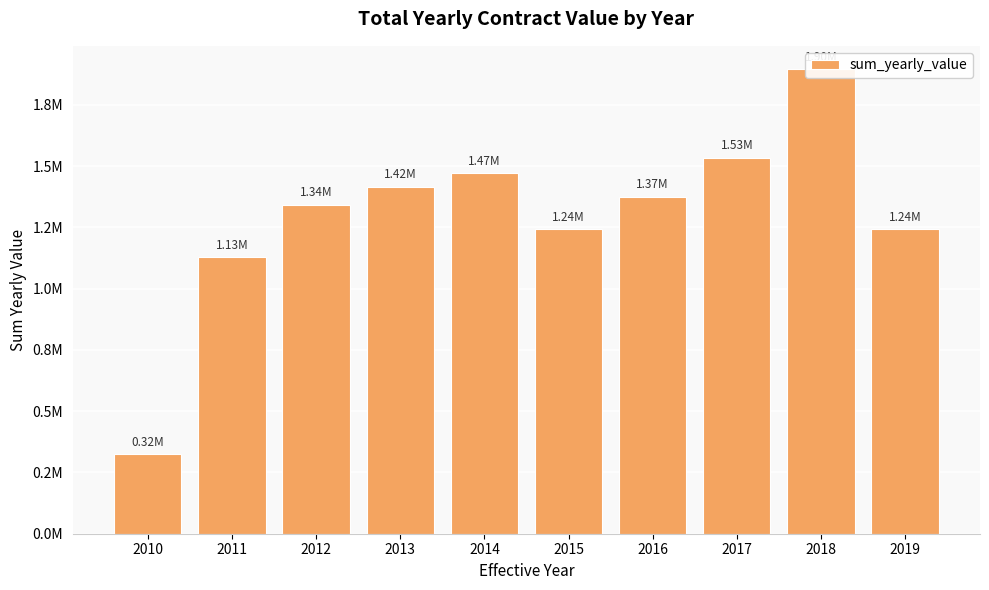

What is the value of the 4th bar from the left?

1415150.9